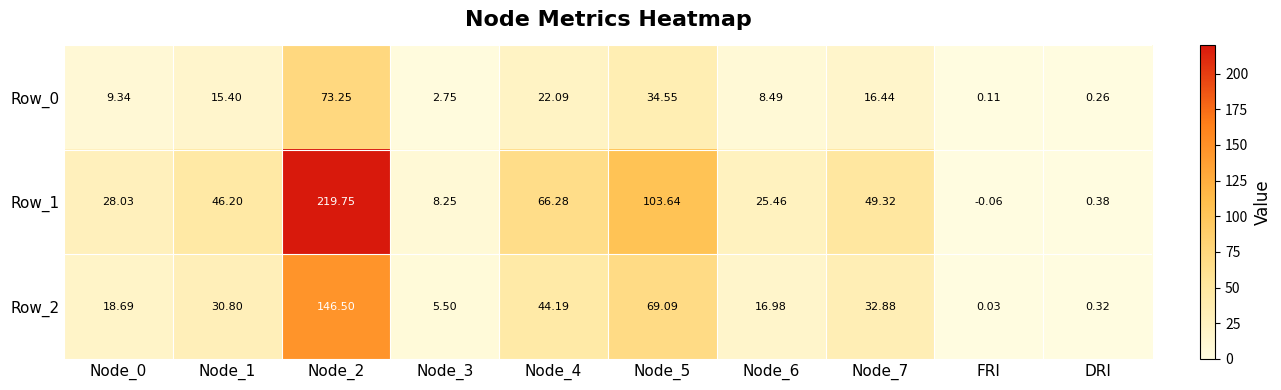

Which category has the lowest value across all series?

FRI